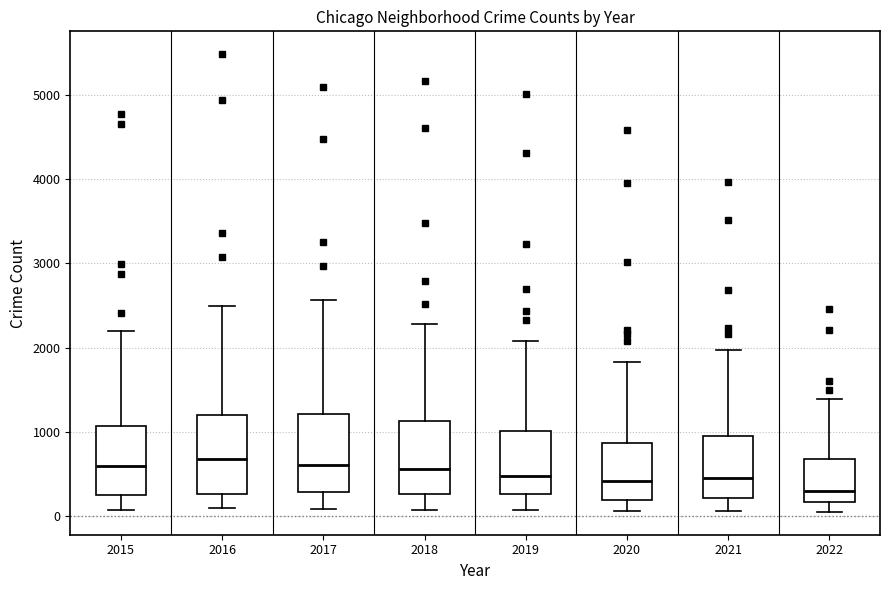

Where does the lower whisker of the box at x = 2015 end on the y-axis? The values are not printed on the chart, so give them approximately, as read against the axis.

100